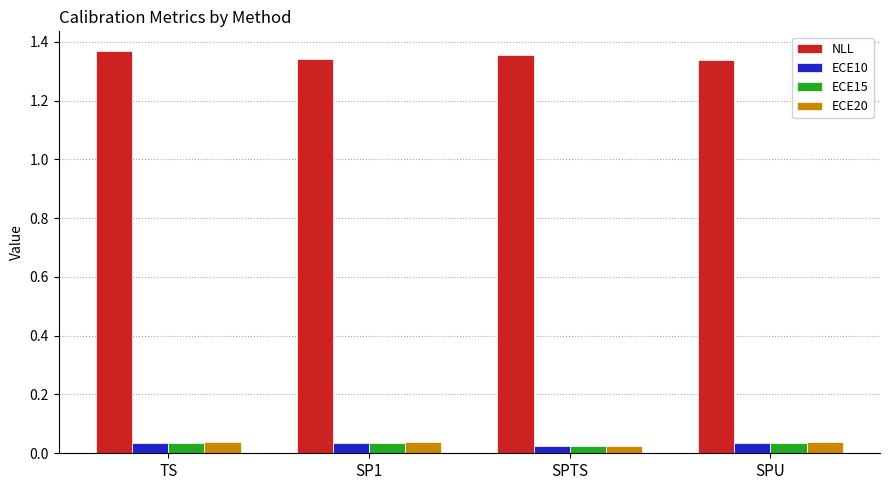

How many ECE15 values are between 0 and 1?

4